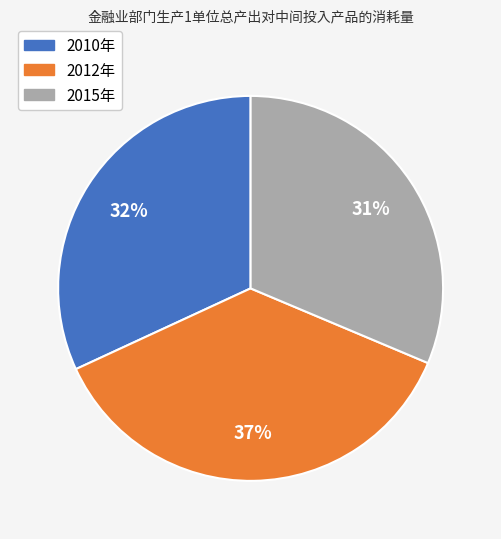

Rank the categories by value from highest to lowest.

2012年, 2010年, 2015年